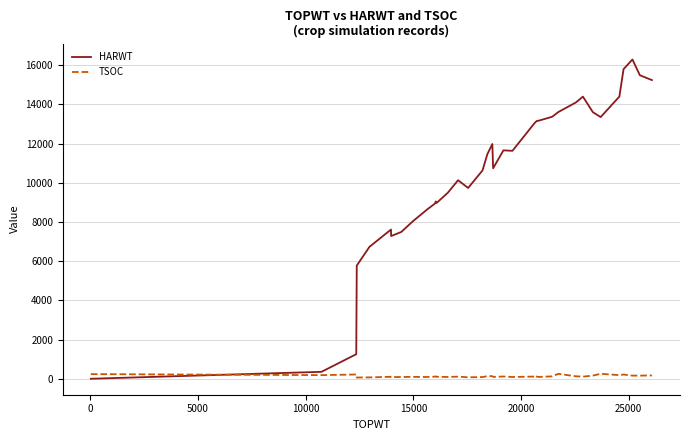

Reading left to right, what are all the values shown in this chart?

HARWT: 0	354	1254	5775	5775	6733	7614	7282	7492	8021	8641	8939	9047	8973	9488	10130	9737	10629	11465	11979	10739	11656	11631	13057	13057	13057	13057	13160	13170	13370	13610	14097	14396	13603	13353	14399	15799	16292	15488	15240
TSOC: 237	185	218	60	63	70	100	83	91	97	90	107	125	100	91	109	74	87	134	133	94	115	90	112	102	119	99	109	92	123	251	127	108	161	253	185	216	161	160	169